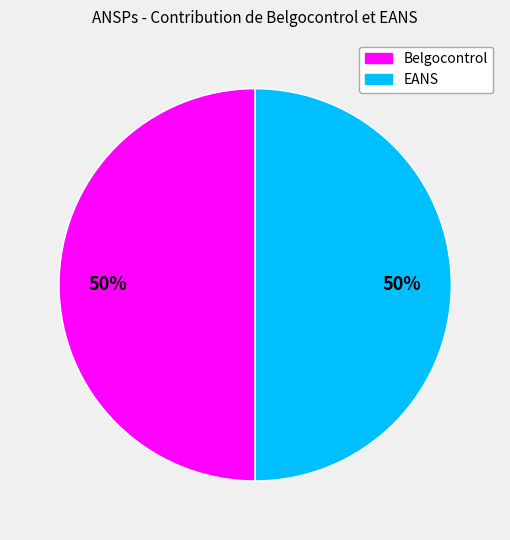

To the nearest percent, what is the combined percentage of EANS and Belgocontrol?

100%